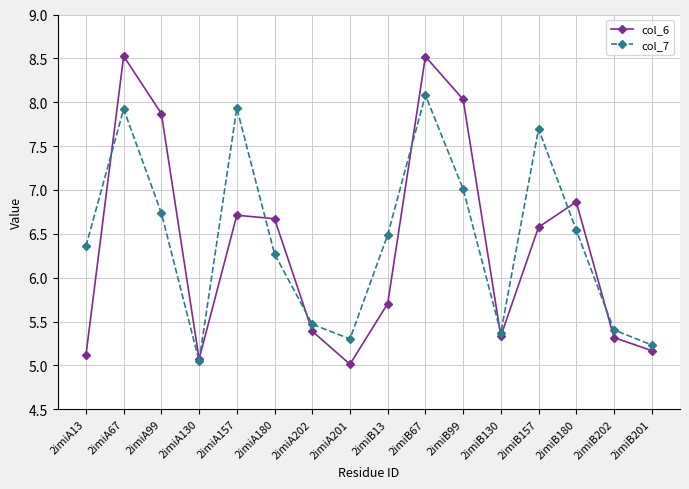

What is the label of the 6th point from the right?

2imiB99